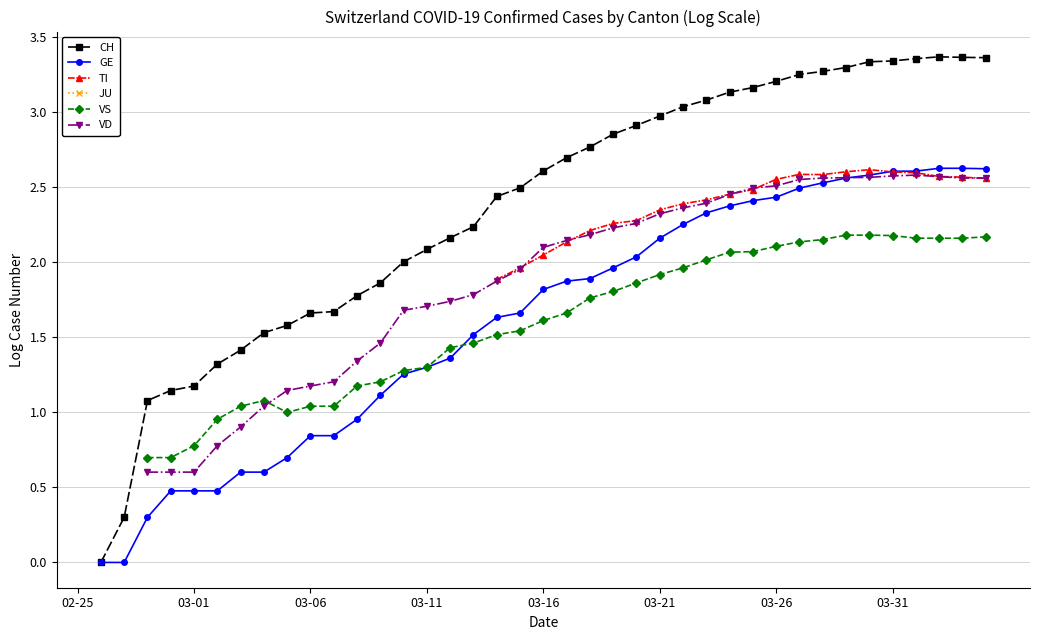

How many interior local valleys does the VS series have?

1